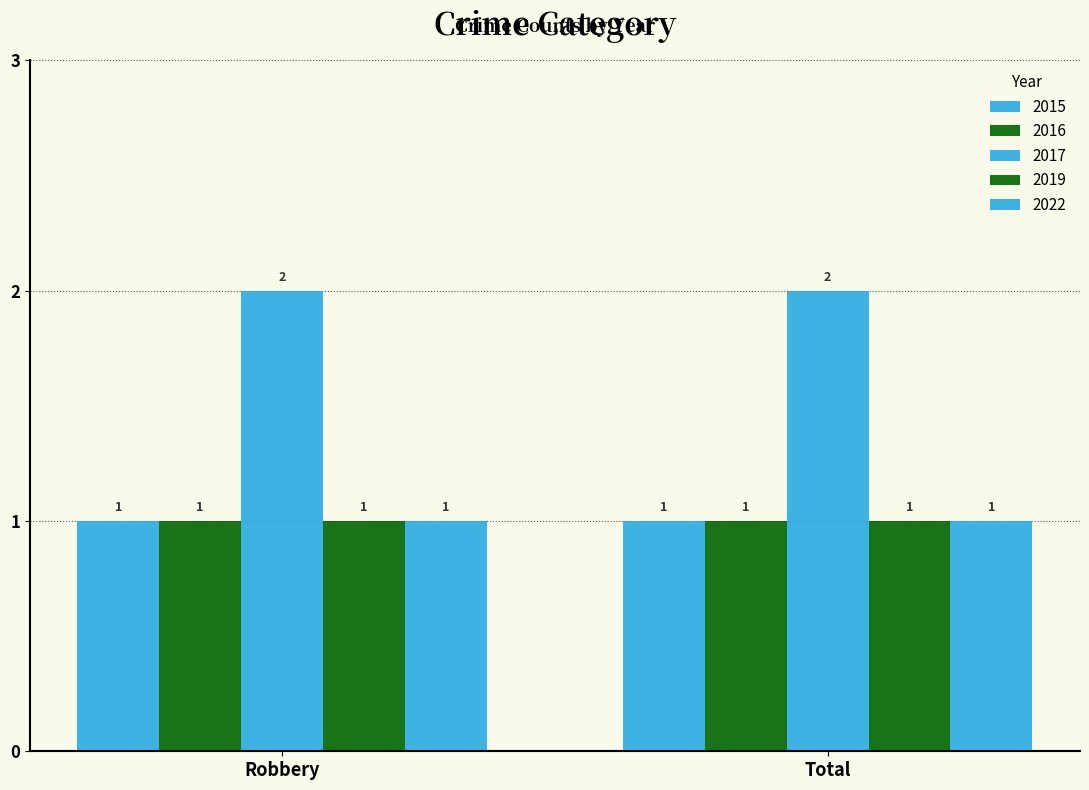

How many bars are there in each group?

5